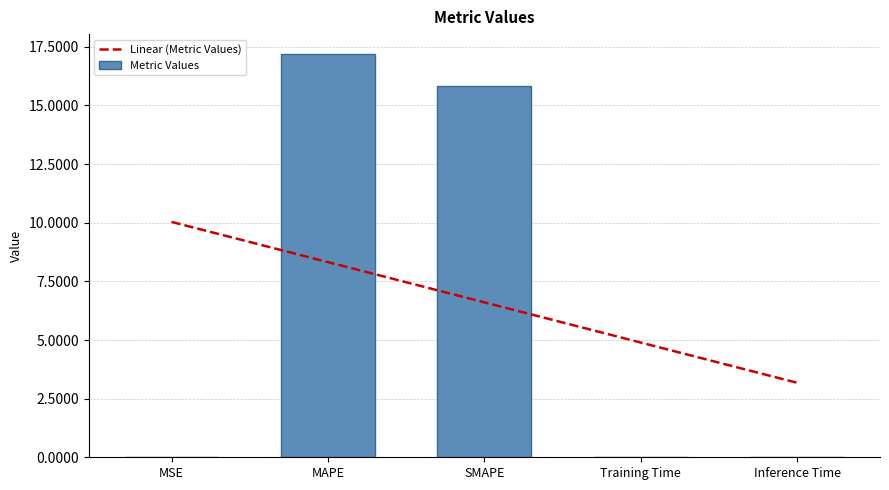

How many bars are there in total?

5